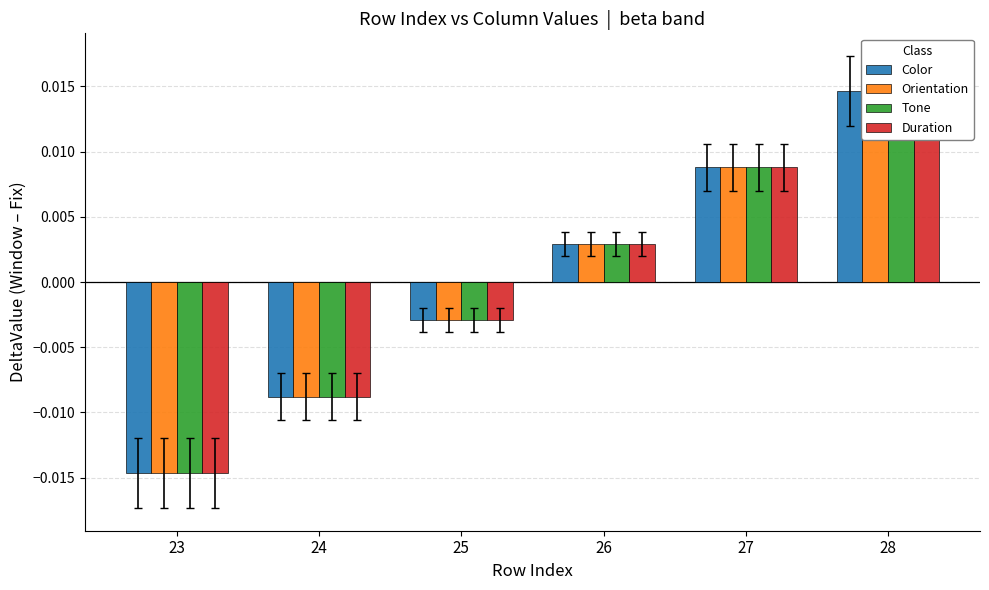

Which series changed the most between 24 and 28?

Color